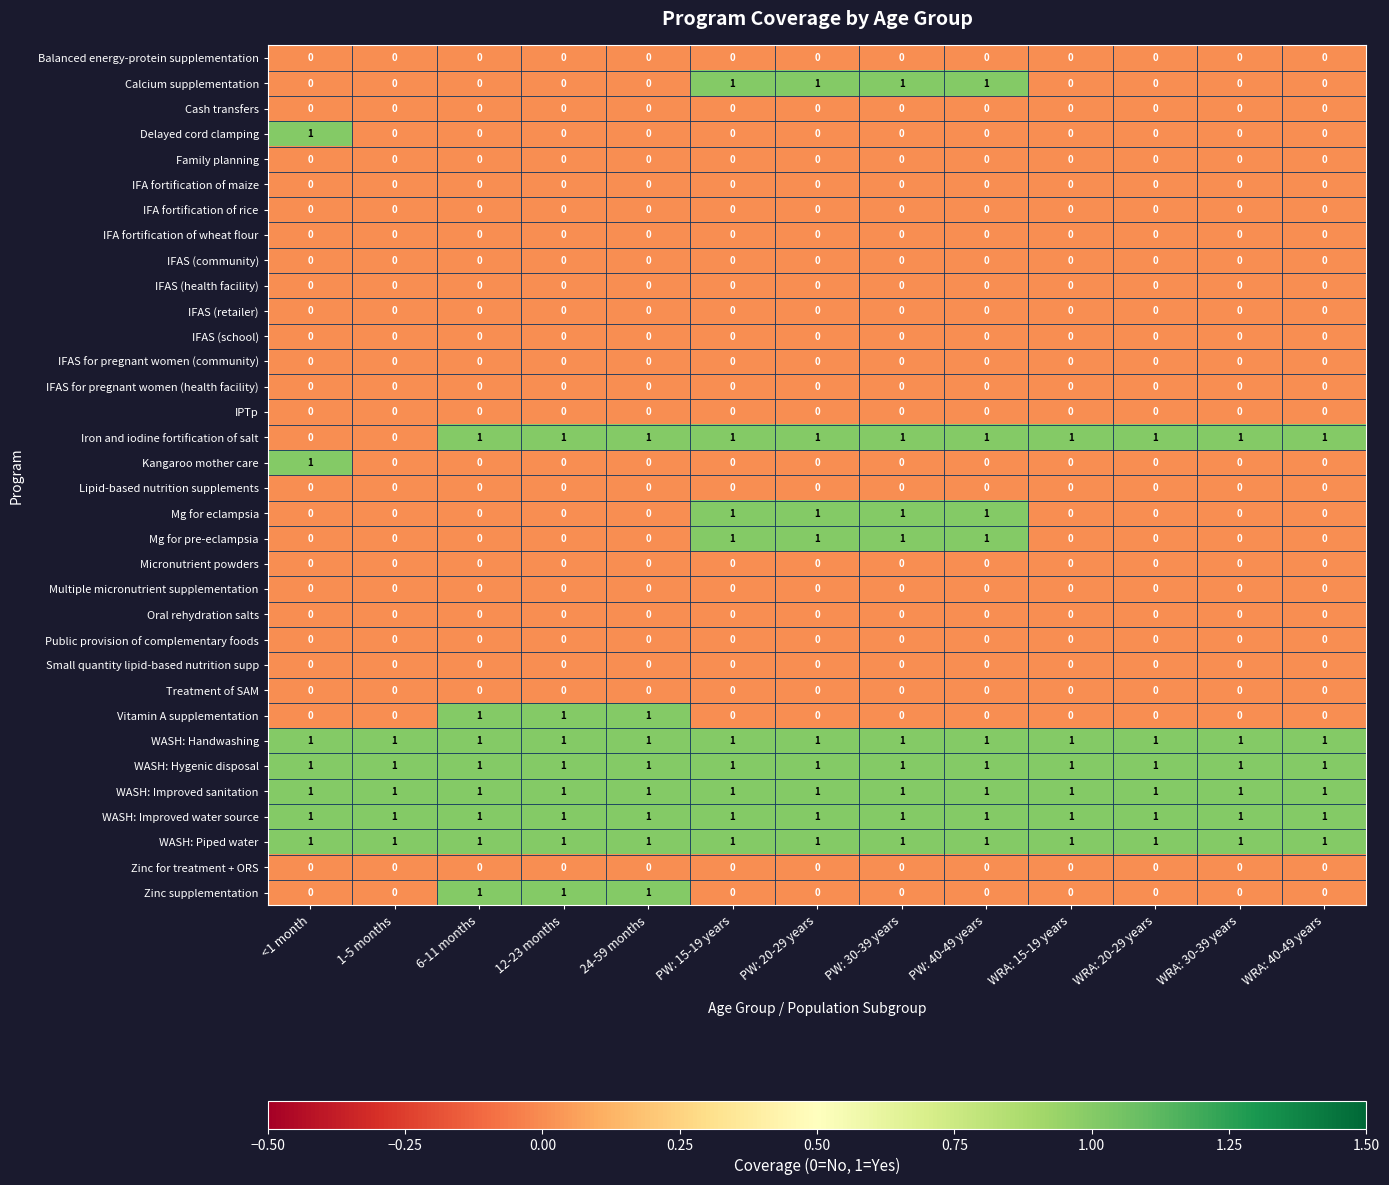

Is the value of WASH: Improved sanitation at 6-11 months greater than the value of Kangaroo mother care at 1-5 months?

Yes